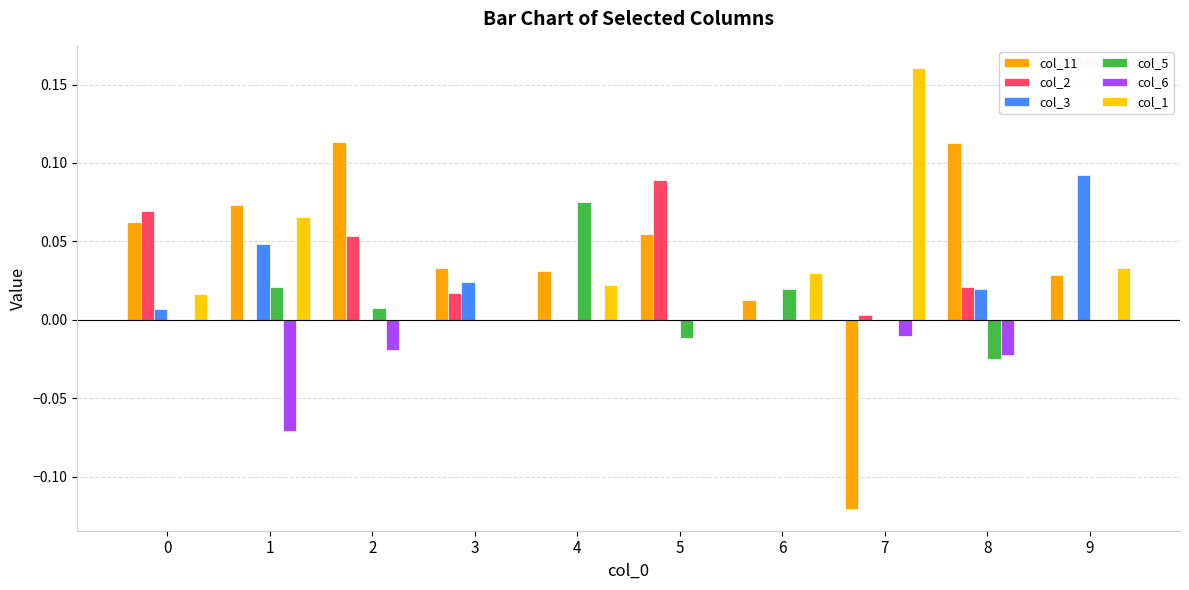

The col_3 series shows 0.0 at 7. True or false?

False